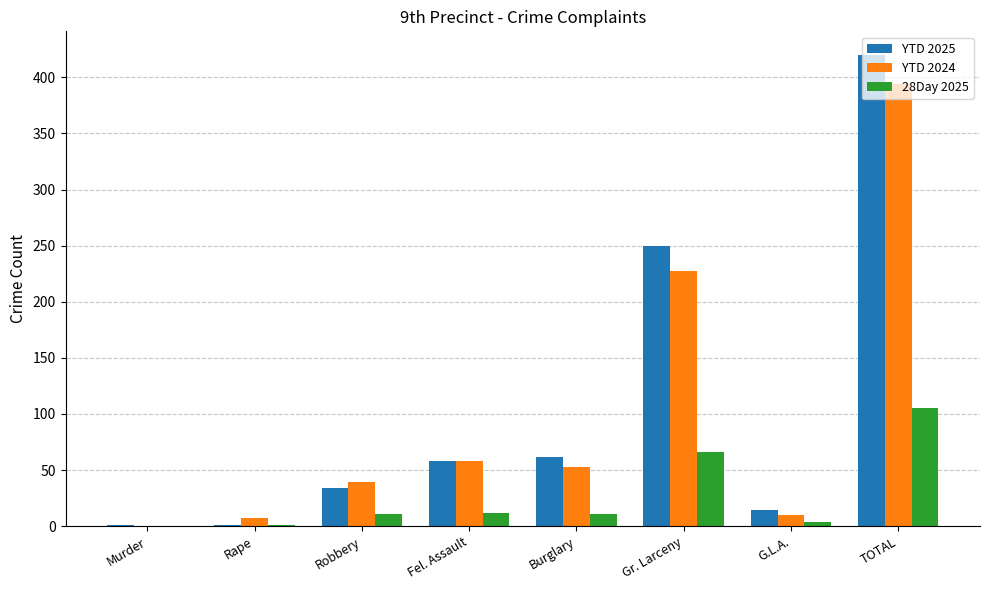

What is the sum of the 28Day 2025 values at Robbery and Murder?

11